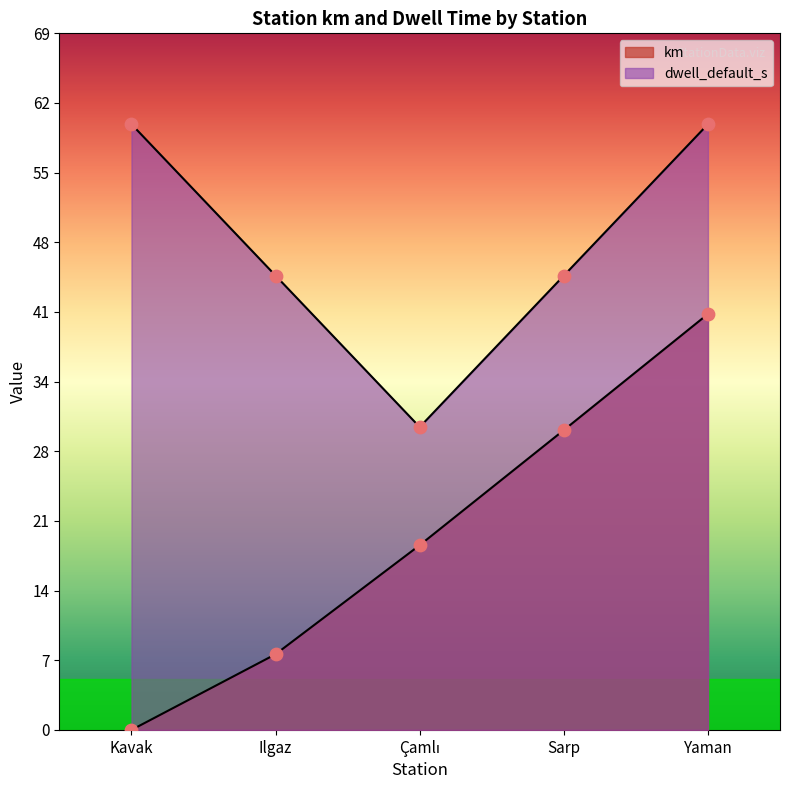

Which series has the largest total across all categories?

dwell_default_s